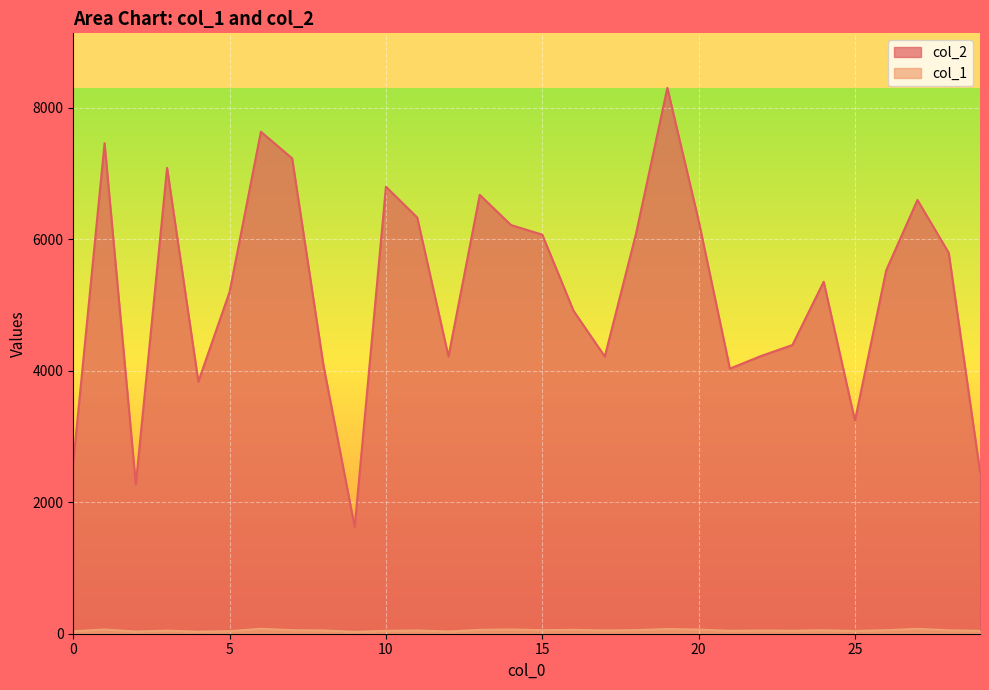

What is the sum of all col_2 values?

156697